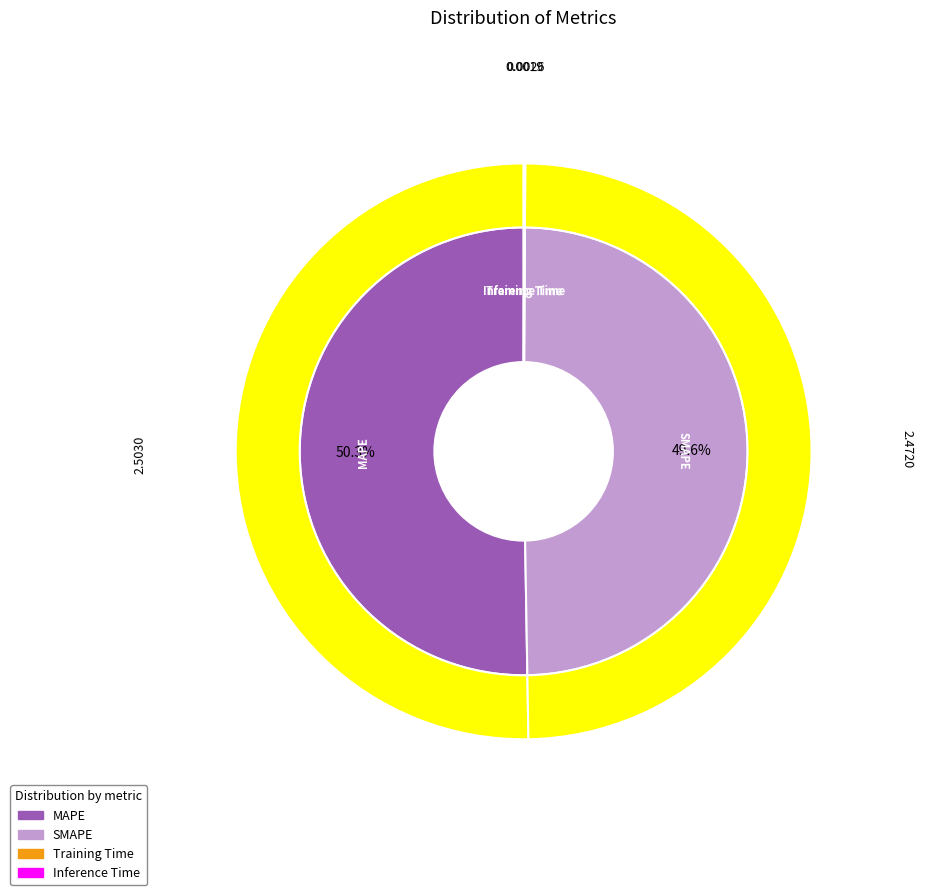

What is the smallest slice in the pie chart?

Inference Time